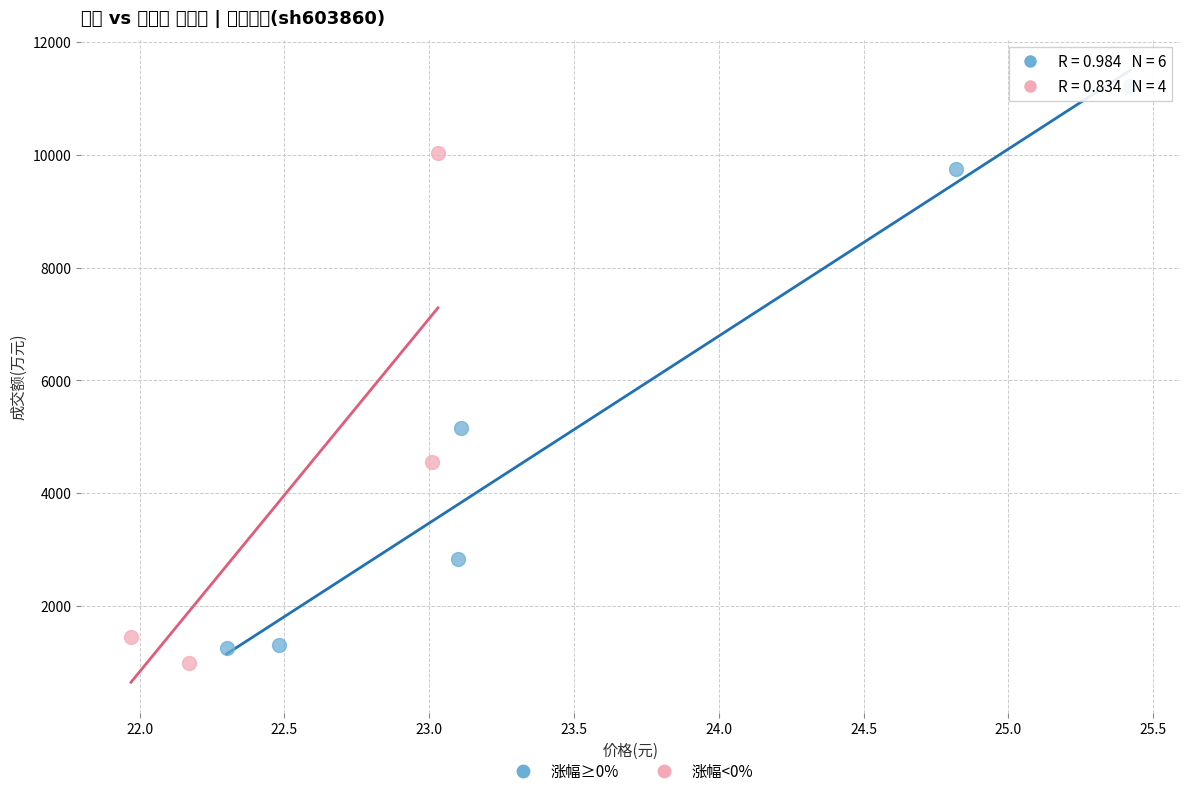

What are all the series names shown in the legend?

涨幅≥0%, 涨幅<0%